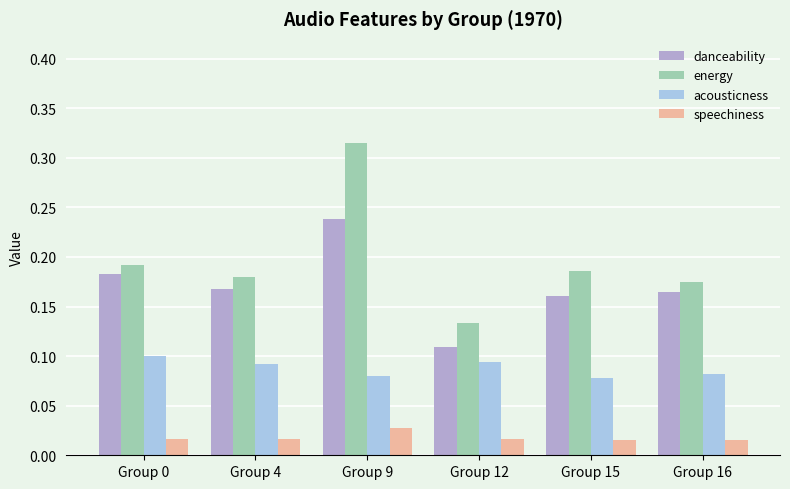

At which category is the sum across all series the highest?

Group 9